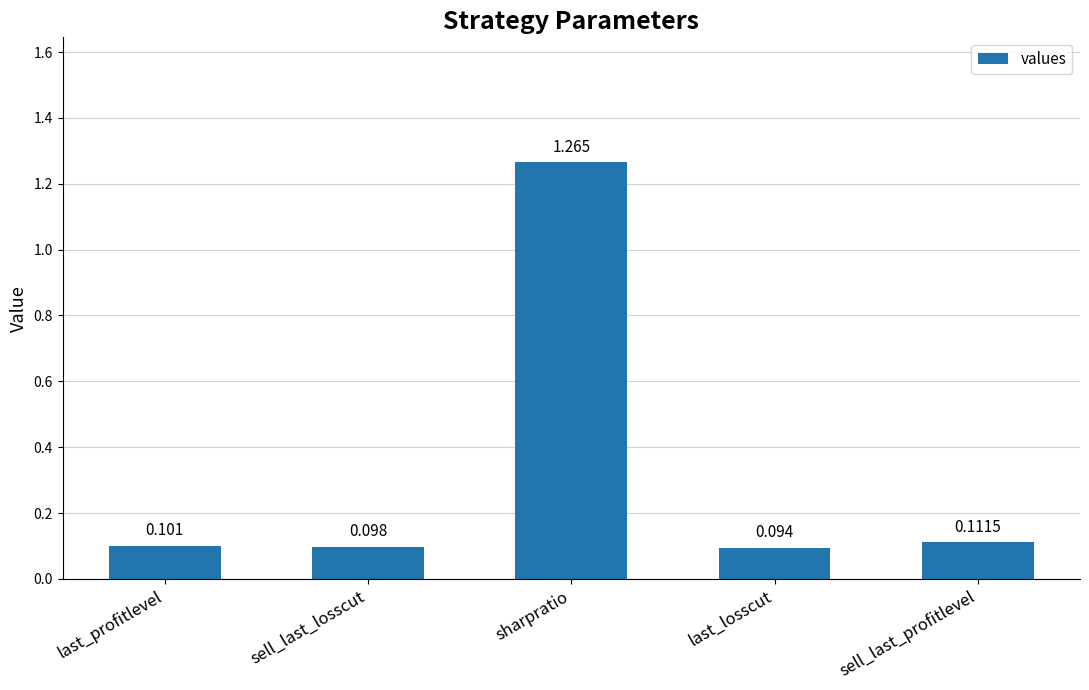

Rank the categories by value from lowest to highest.

last_losscut, sell_last_losscut, last_profitlevel, sell_last_profitlevel, sharpratio